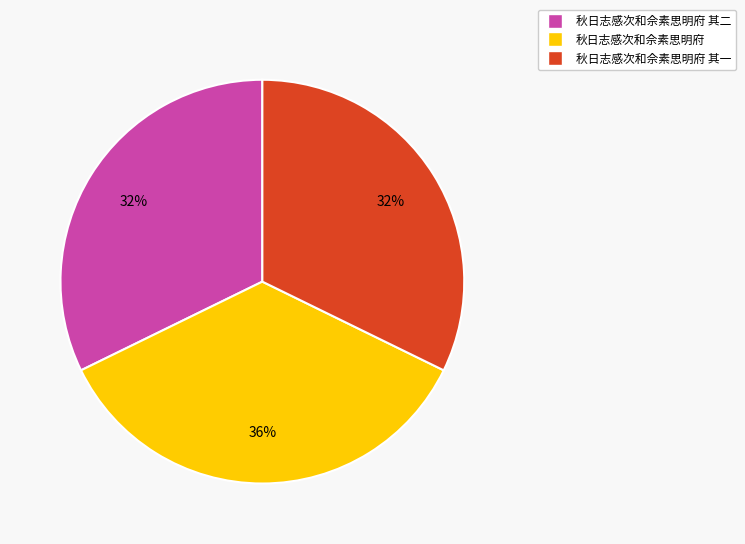

Combined, do 秋日志感次和佘素思明府 其一 and 秋日志感次和佘素思明府 account for over 50%?

Yes